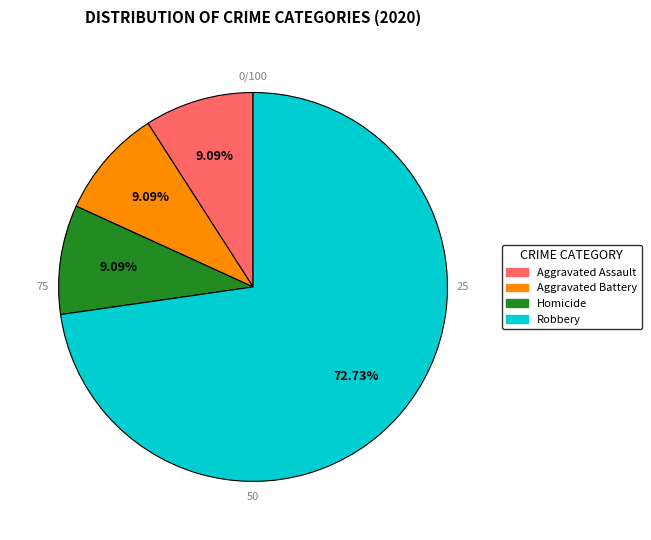

Which slice is the largest?

Robbery